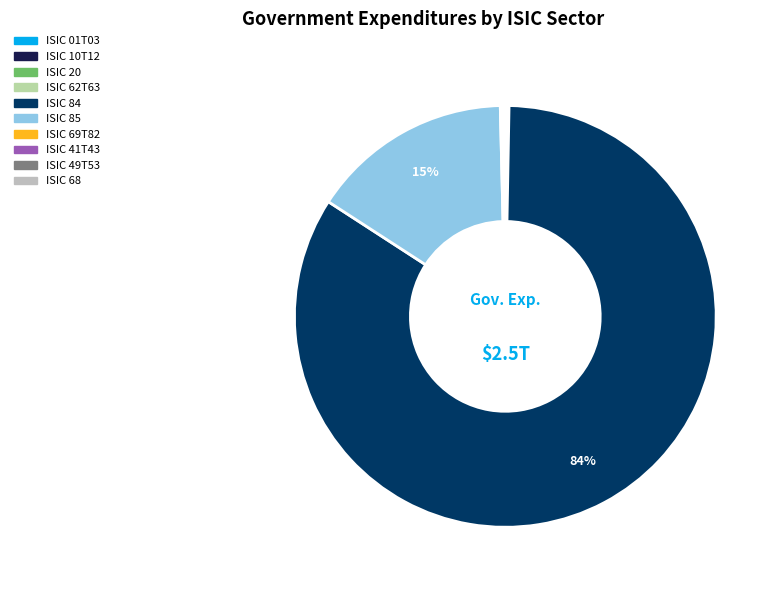

Count the number of slices in the pie.

10